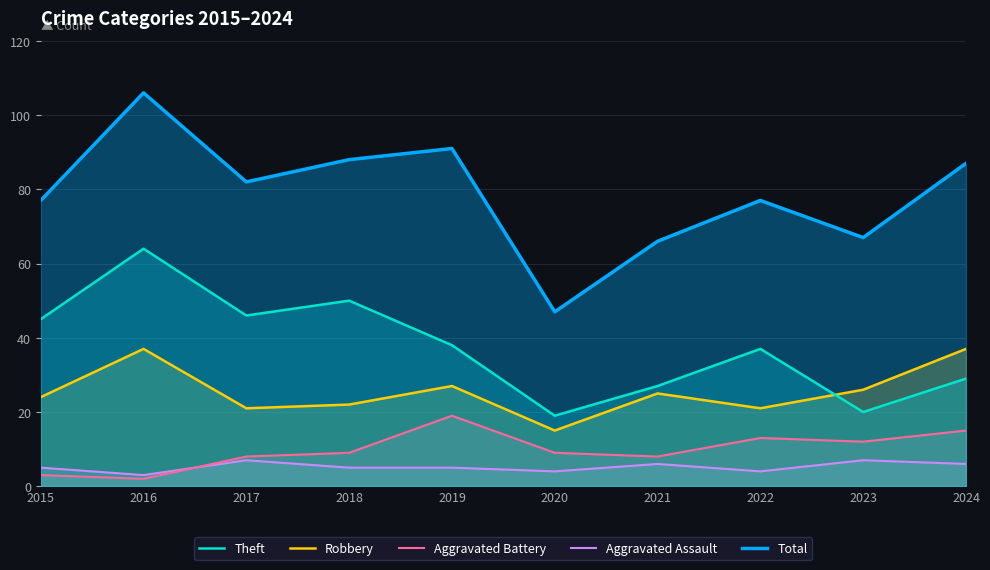

True or false: Total and Aggravated Battery intersect in this chart.

False